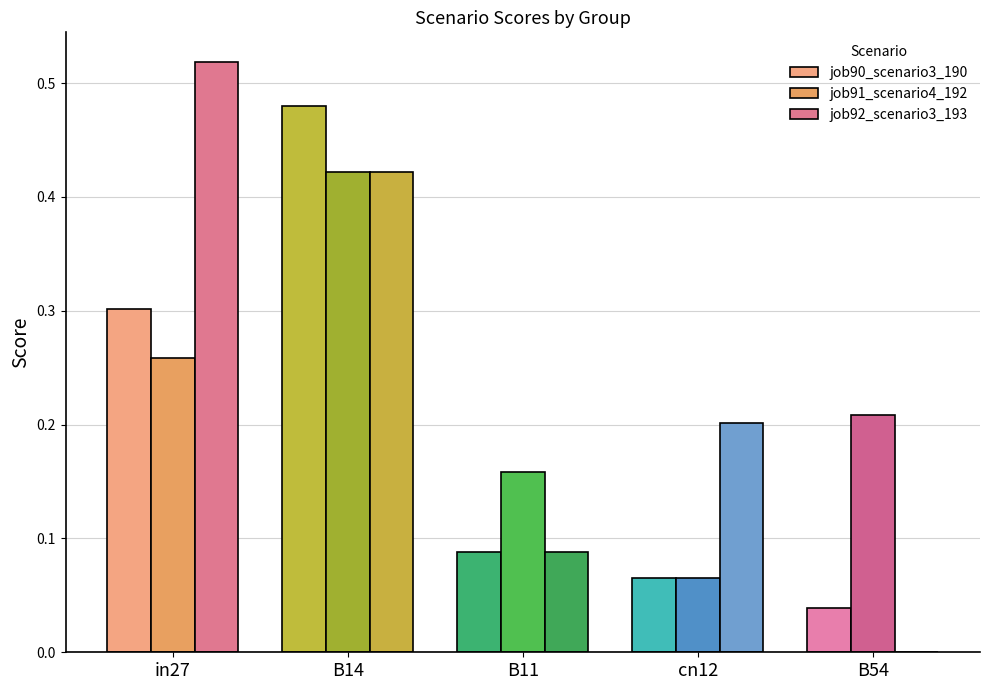

Is the value of job91_scenario4_192 at cn12 greater than the value of job90_scenario3_190 at cn12?

No